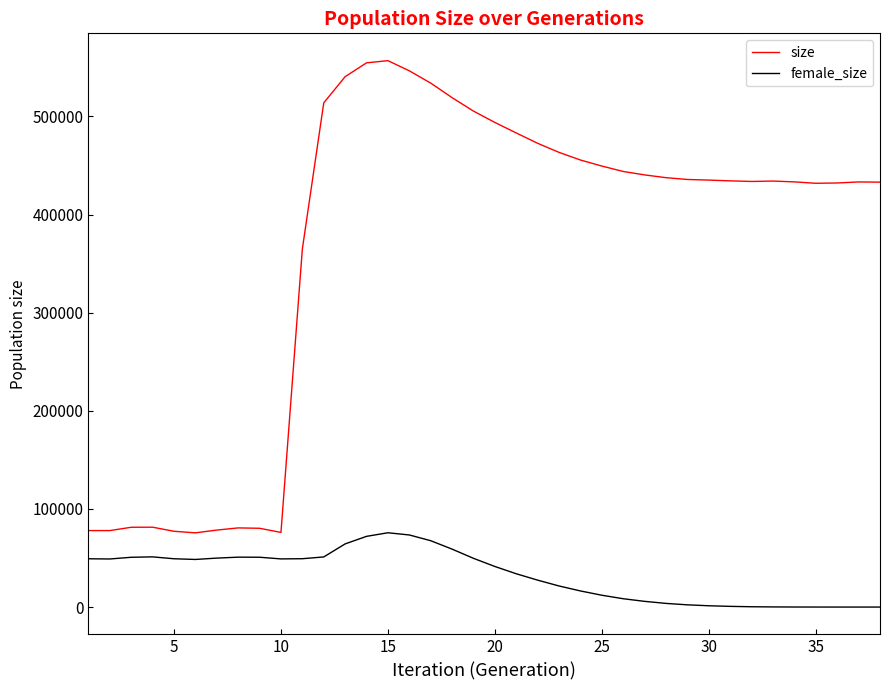

Rank the series by their maximum value, from lowest to highest.

female_size, size